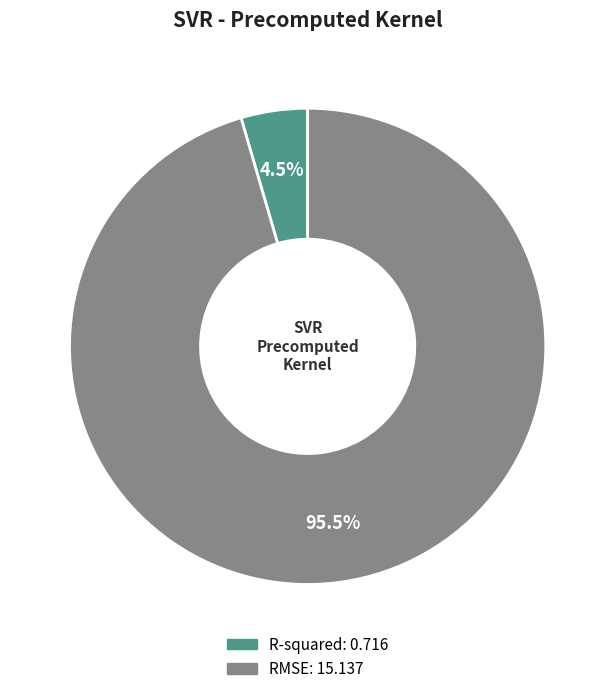

Does RMSE account for over 50% of the chart?

Yes